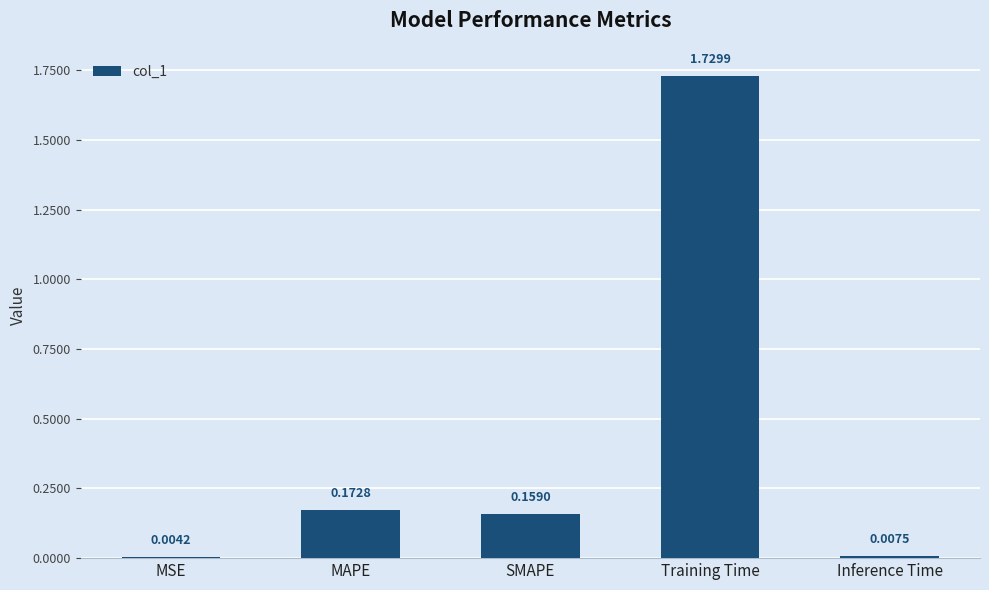

Which category has the highest value across all series?

Training Time